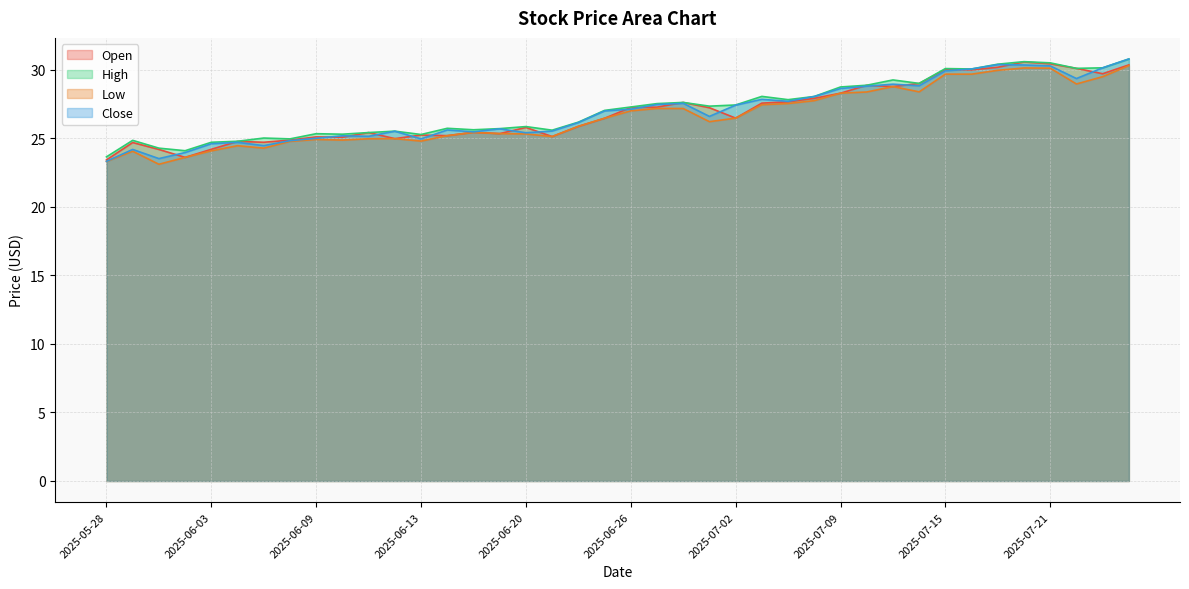

How many interior local peaks does the Low series have?

8